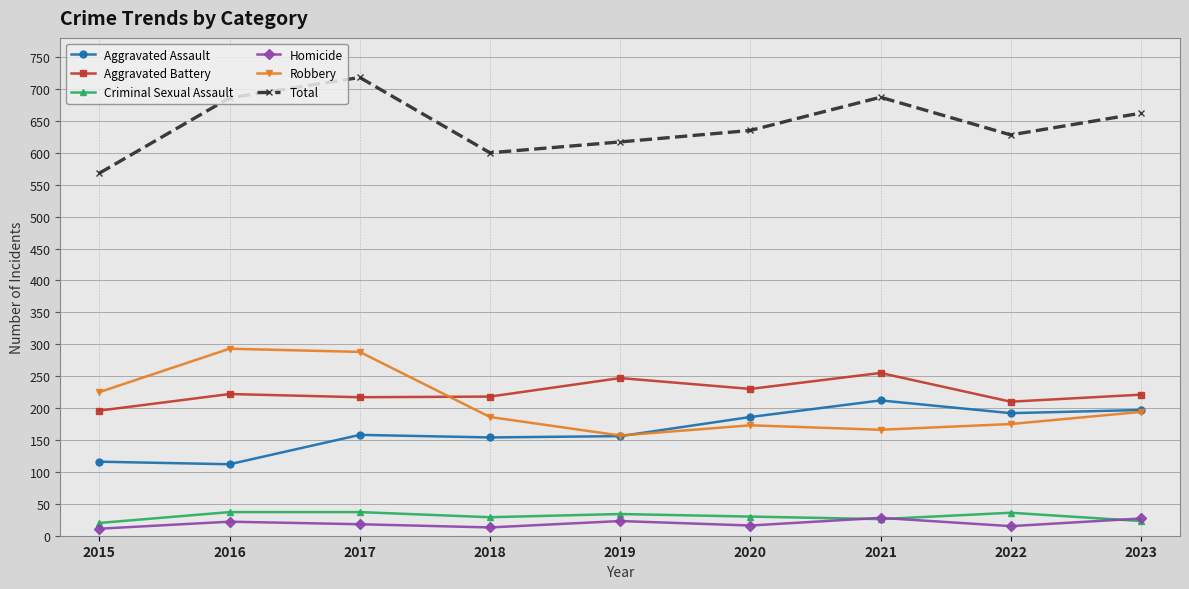

What is the total value across all series at 2015?

1136